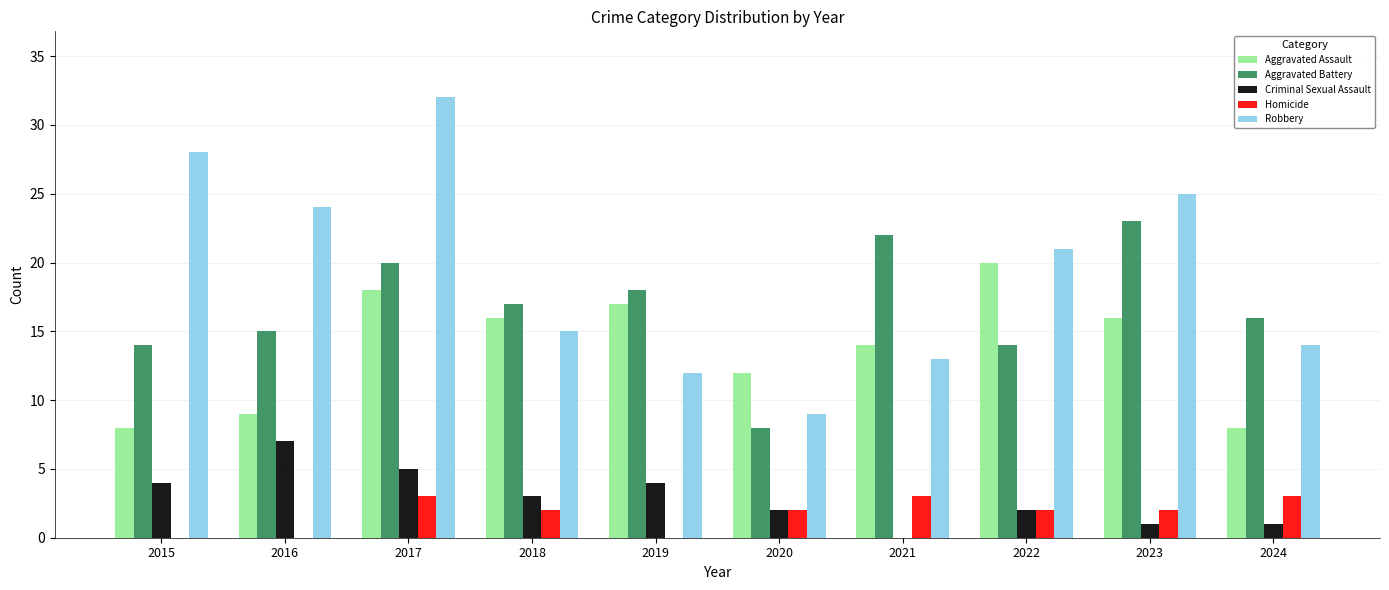

At which category is the sum across all series the highest?

2017